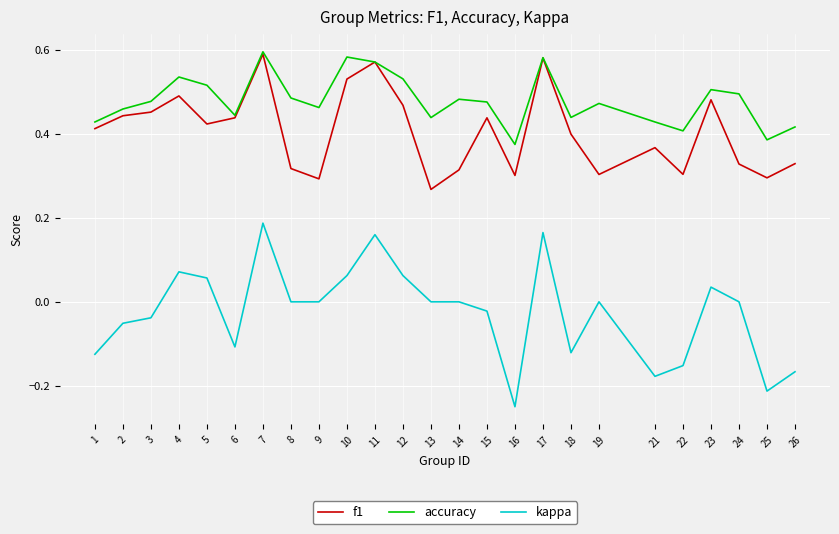

At which category does the chart reach its minimum across all series?

16